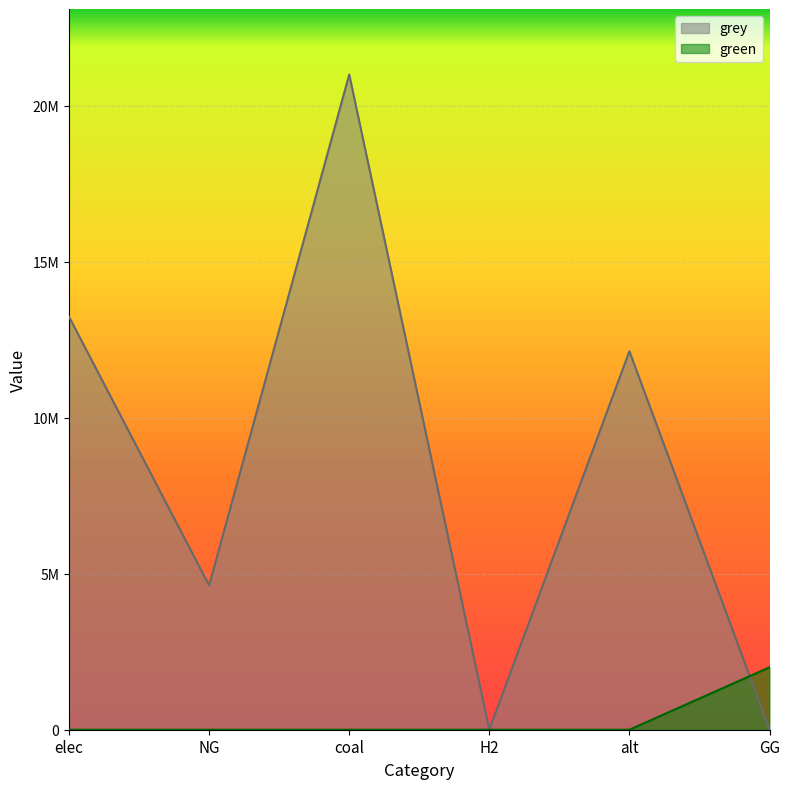

Is the value of green at H2 greater than the value of grey at GG?

No